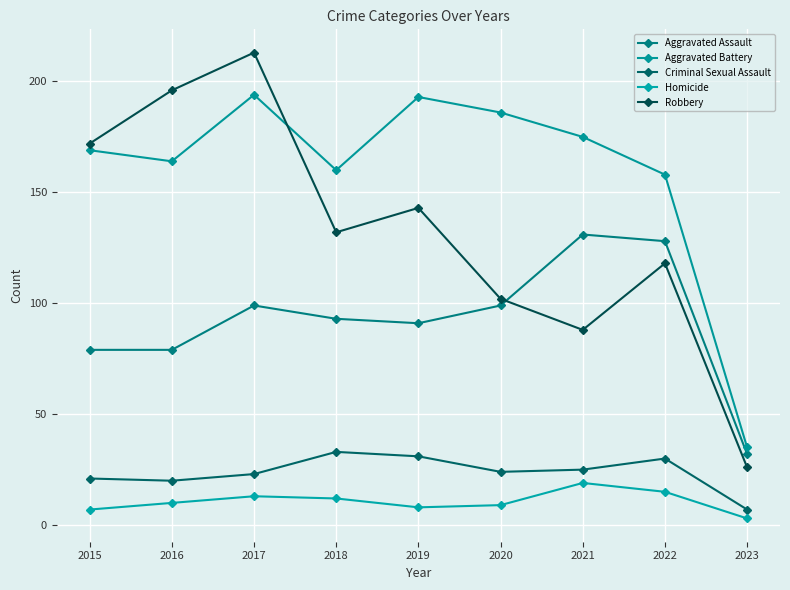

Where does the Homicide series first go above 10?

2017